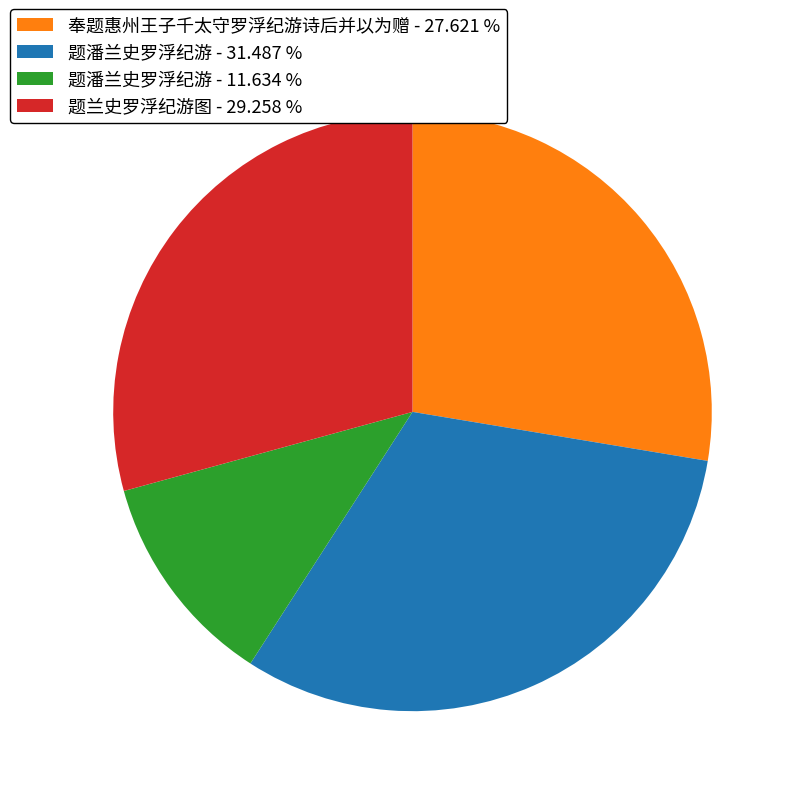

Which category has the biggest portion of the pie?

题潘兰史罗浮纪游 - 31.487 %